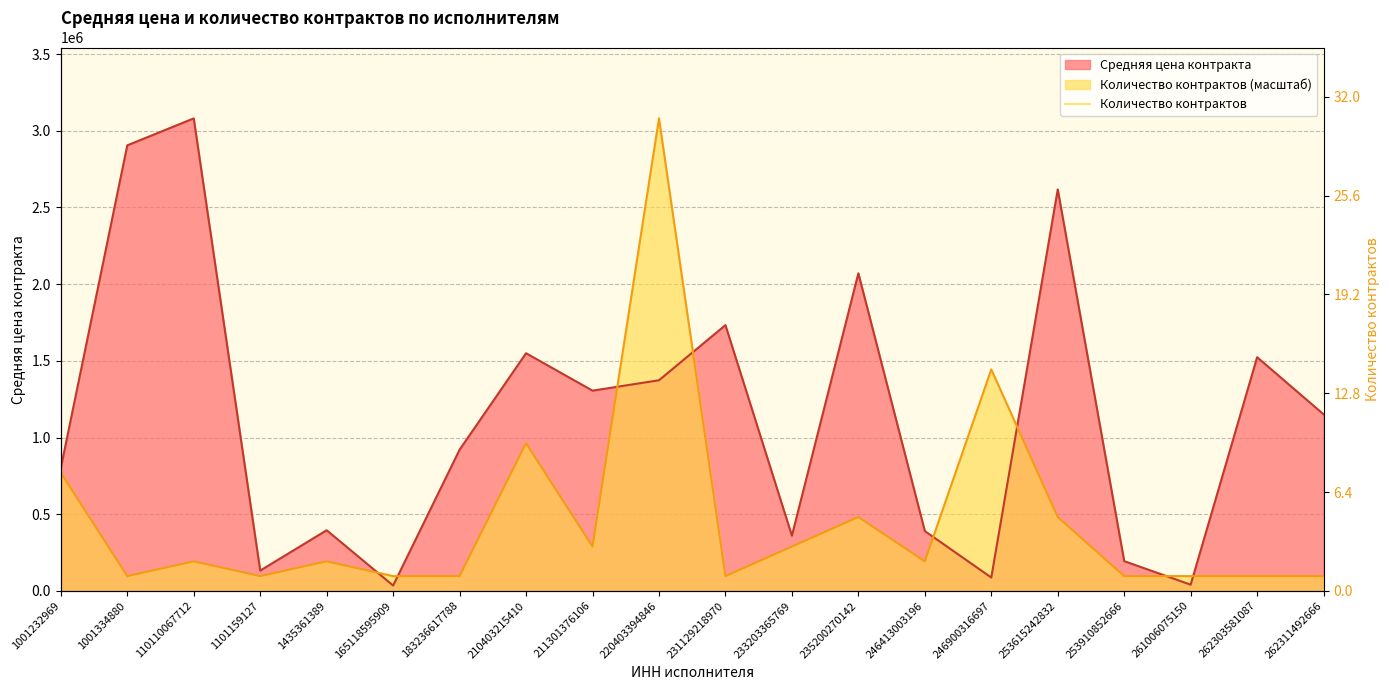

What value does the Средняя цена контракта series have at 110110067712?

3080915.8